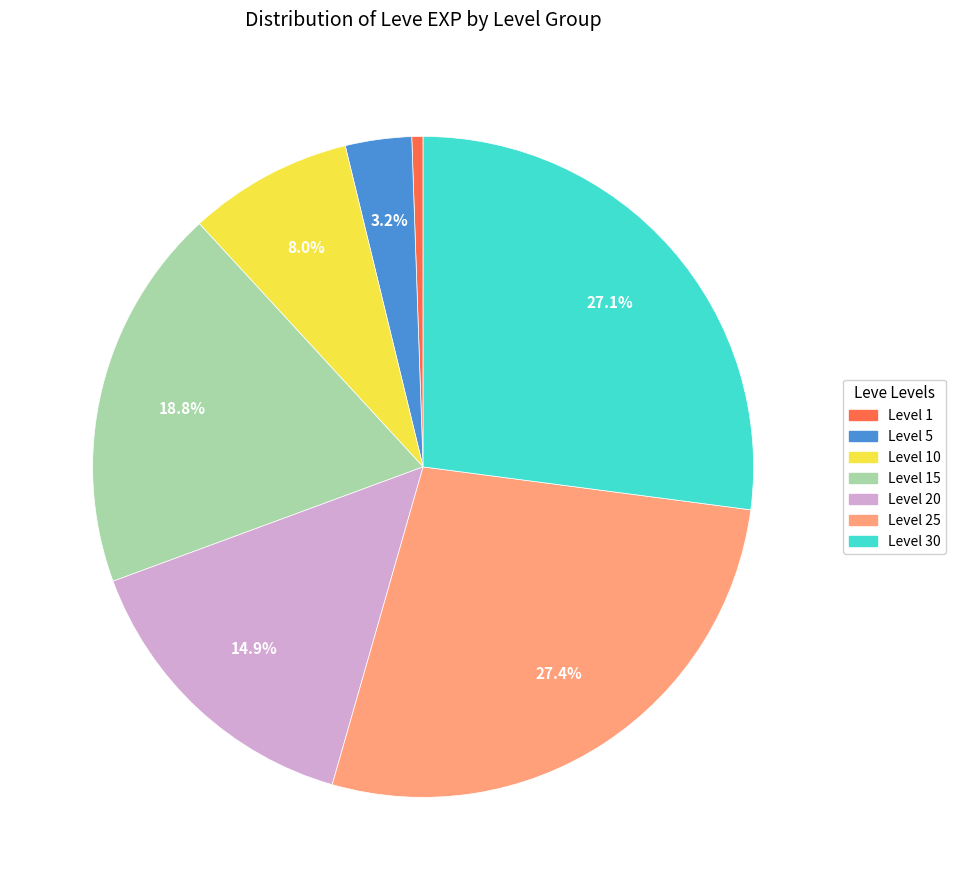

What percentage do Level 20 and Level 25 together represent?

42.3%